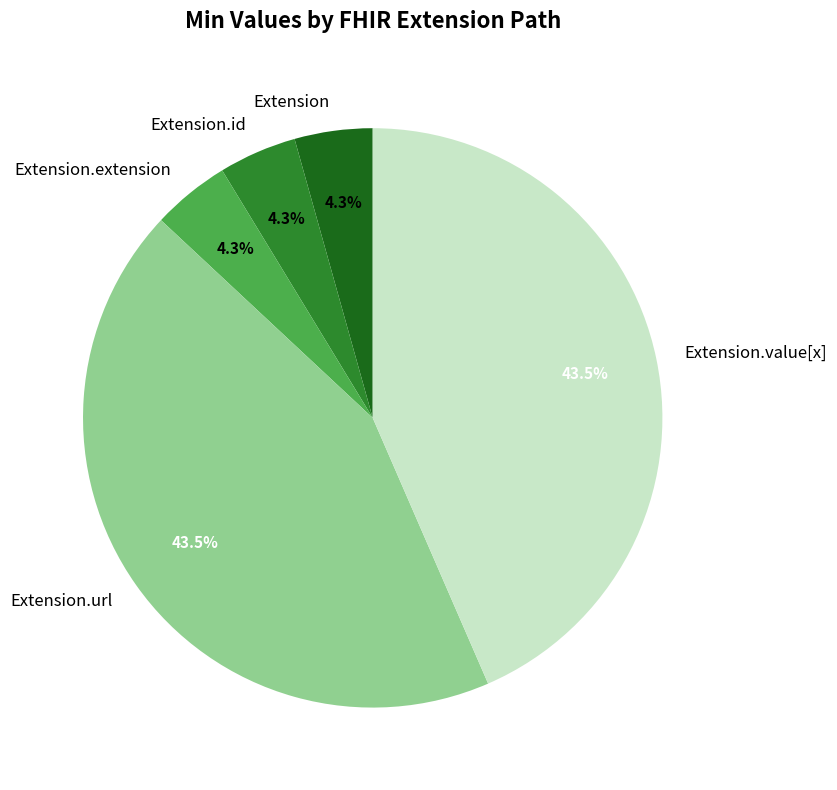

Does Extension.extension represent more than half of the total?

No